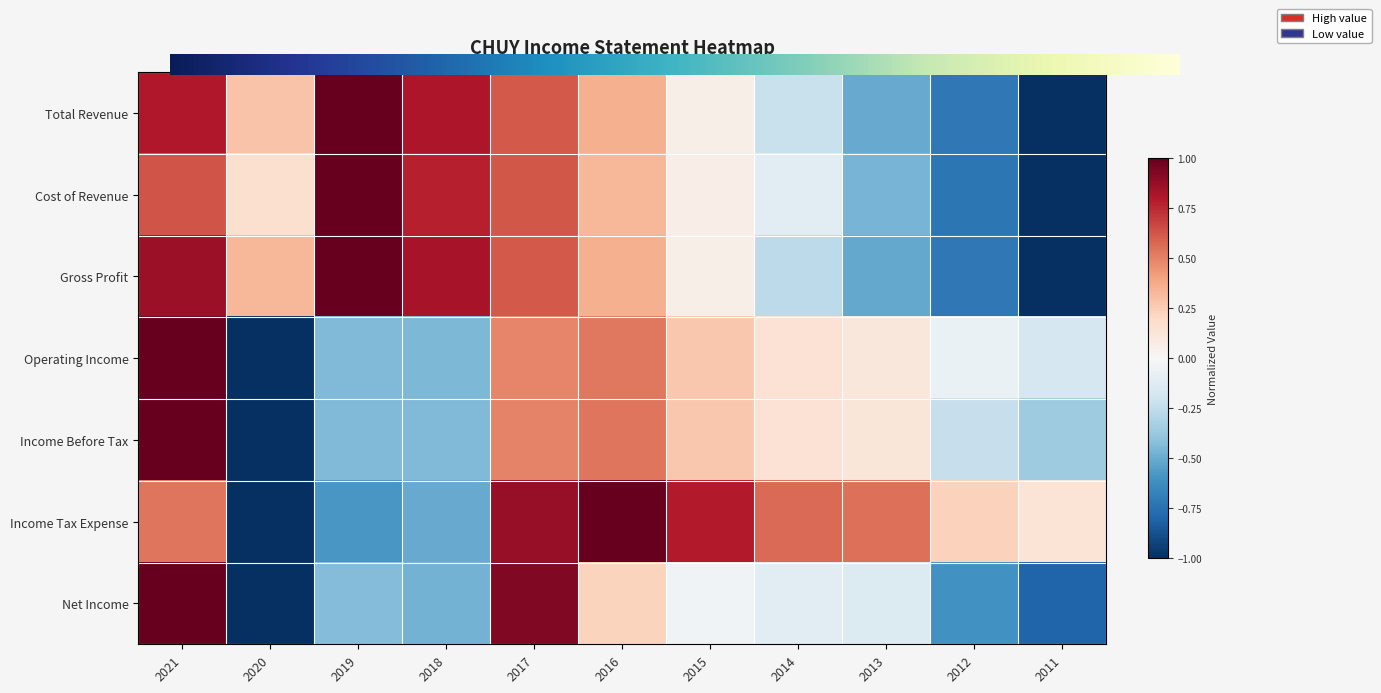

Which label corresponds to the largest value in the chart?

2019